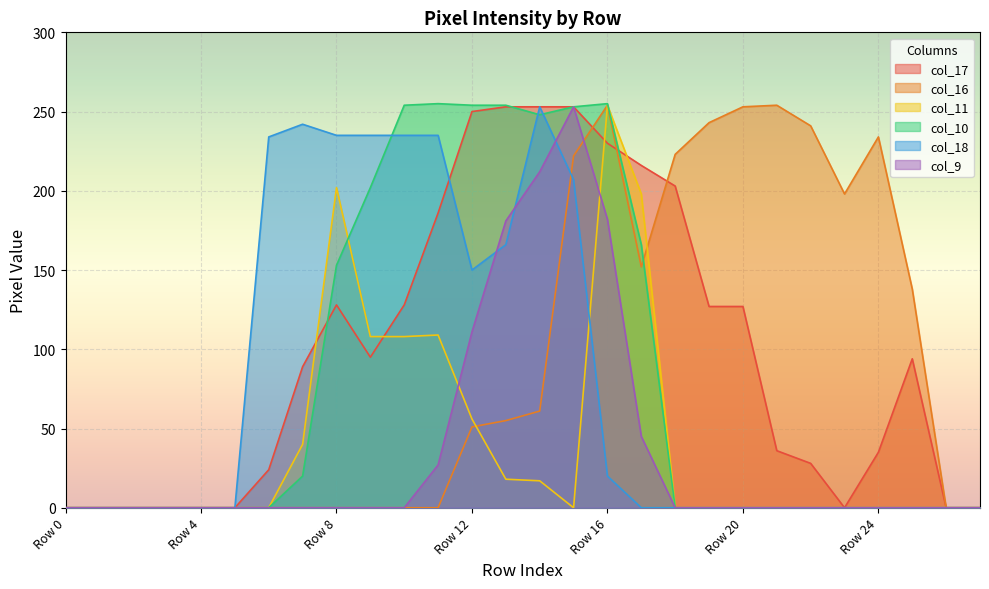

The col_9 series shows 48 at Row 11. True or false?

False